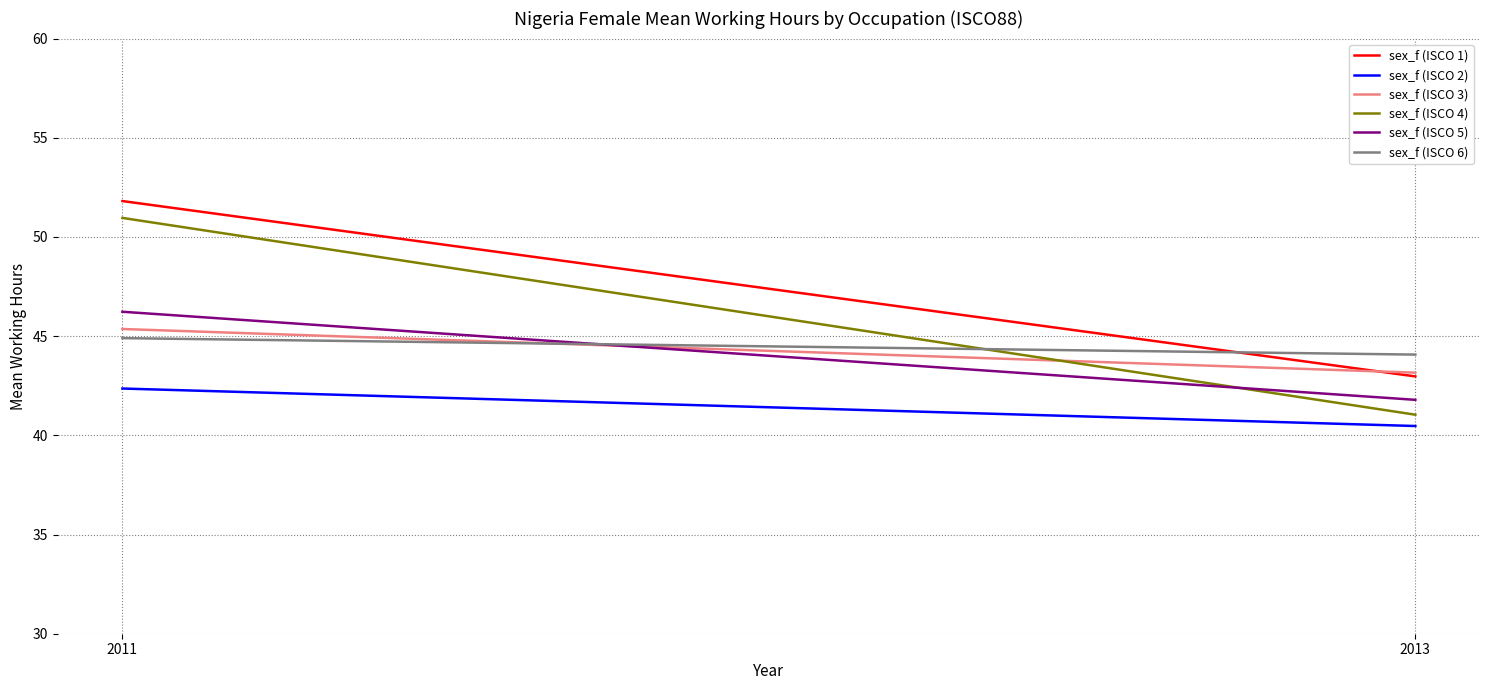

At how many categories does at least one series exceed 45?

1